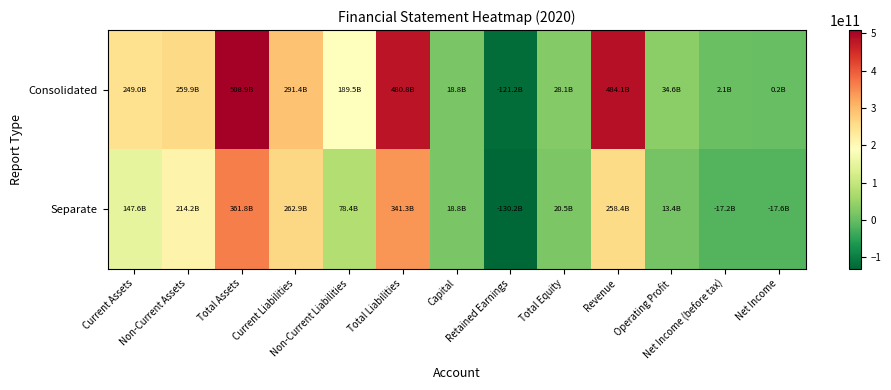

Reading right to left, what are all the values shown in this chart?

Consolidated: Net Income=241879349	Net Income (before tax)=2110745744	Operating Profit=34611431739	Revenue=484064481529	Total Equity=28050581564	Retained Earnings=-121234505757	Capital=18751364000	Total Liabilities=480849369245	Non-Current Liabilities=189461709379	Current Liabilities=291387659866	Total Assets=508899950809	Non-Current Assets=259926601997	Current Assets=248973348812
Separate: Net Income=-17606820203	Net Income (before tax)=-17213052219	Operating Profit=13430662503	Revenue=258411804609	Total Equity=20547250093	Retained Earnings=-130228864396	Capital=18751364000	Total Liabilities=341256966699	Non-Current Liabilities=78369477448	Current Liabilities=262887489251	Total Assets=361804216792	Non-Current Assets=214228060551	Current Assets=147576156241